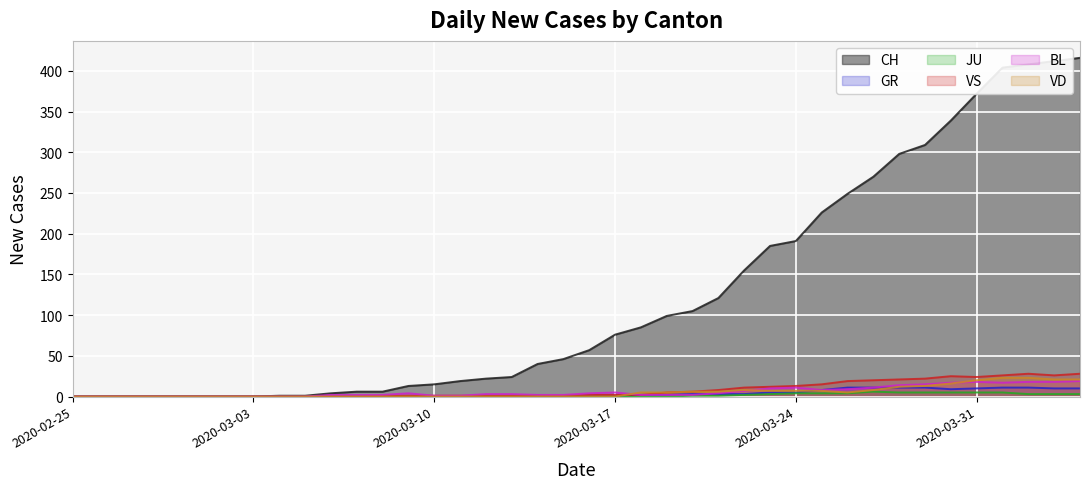

Which series has the widest spread of values?

CH